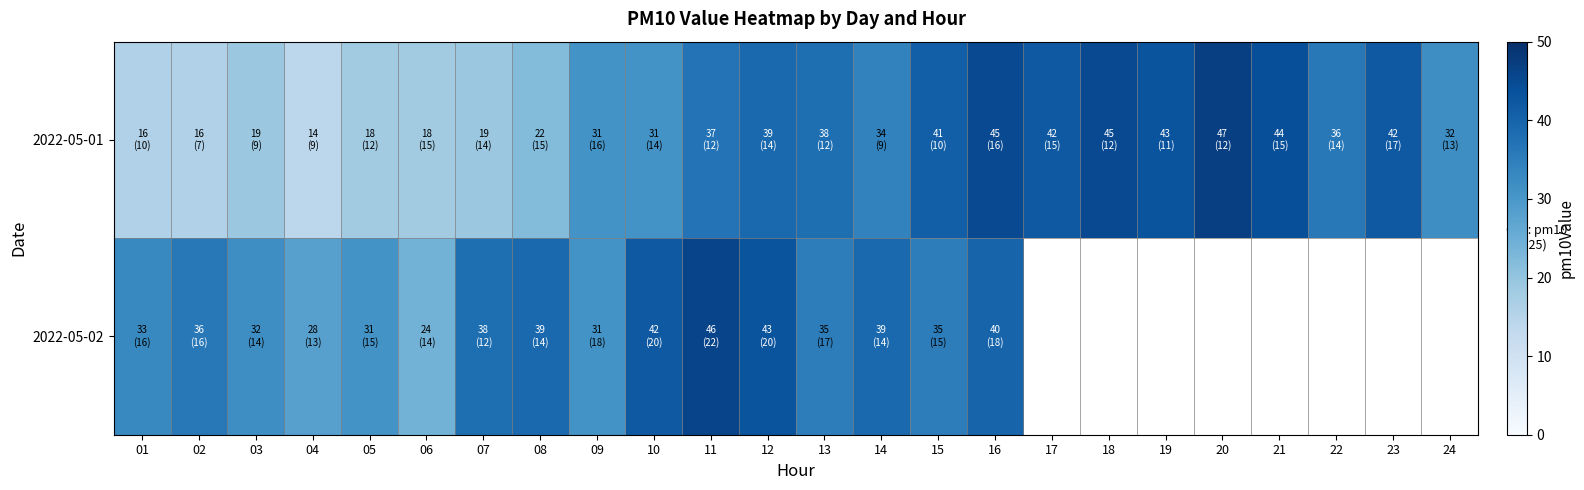

Which series has the largest range (max minus min)?

2022-05-01